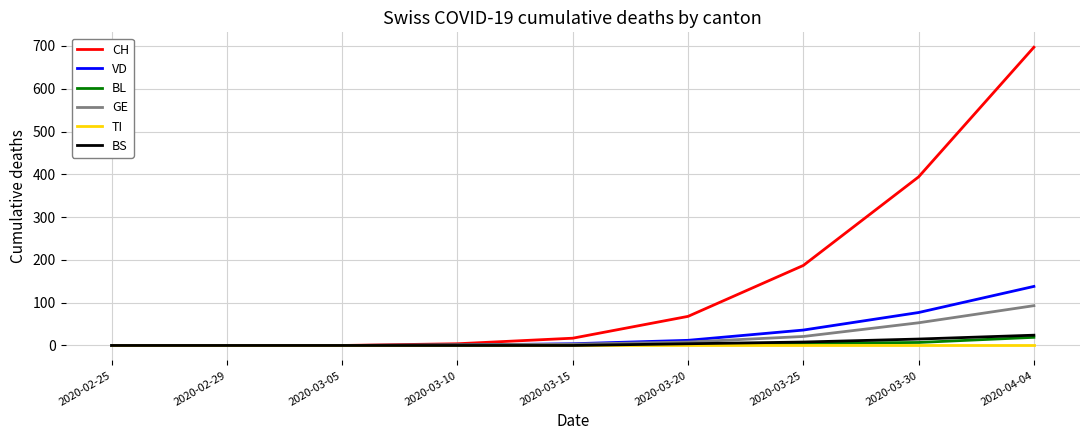

Which series has the largest total across all categories?

CH